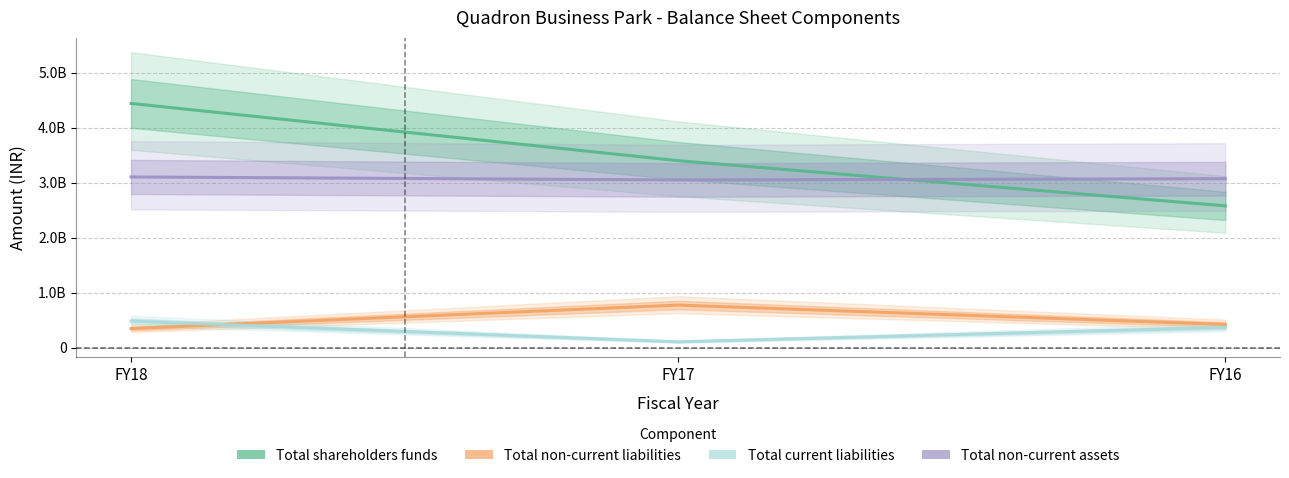

How many values in the Total current liabilities series are below 365000000?

1